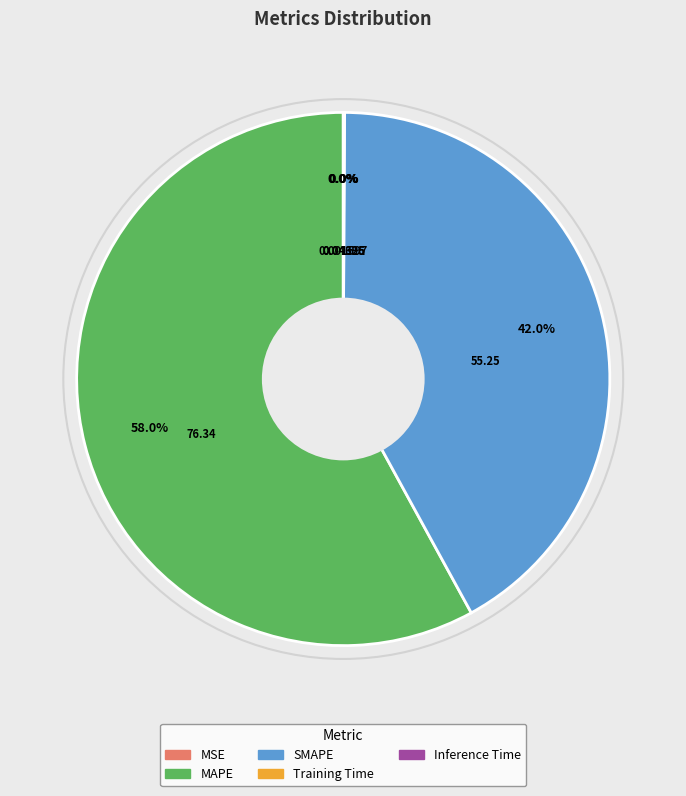

Which category has the biggest portion of the pie?

MAPE